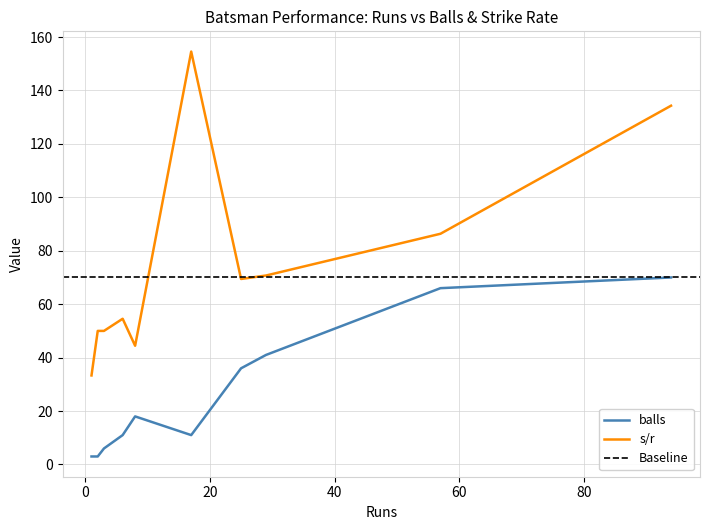

What value does the balls series have at 8?

18.0